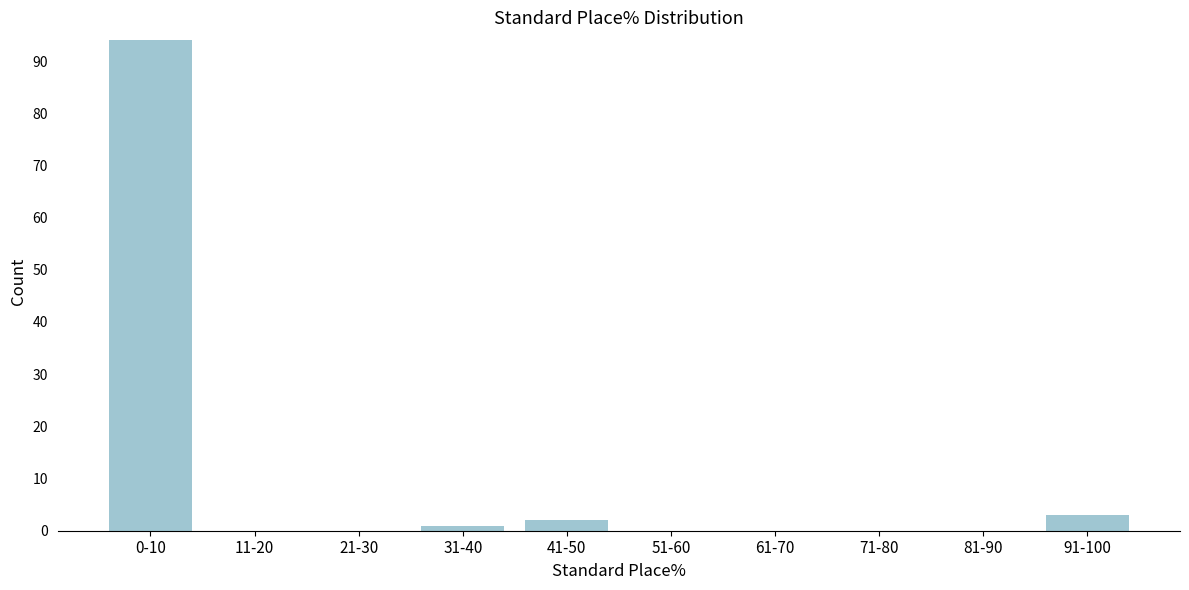

Reading left to right, what are all the values shown in this chart?

0-10=94	11-20=0	21-30=0	31-40=1	41-50=2	51-60=0	61-70=0	71-80=0	81-90=0	91-100=3